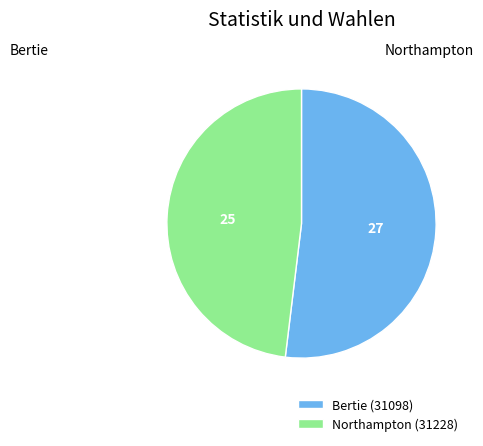

Is the sum of Northampton (31228) and Bertie (31098) greater than half?

Yes